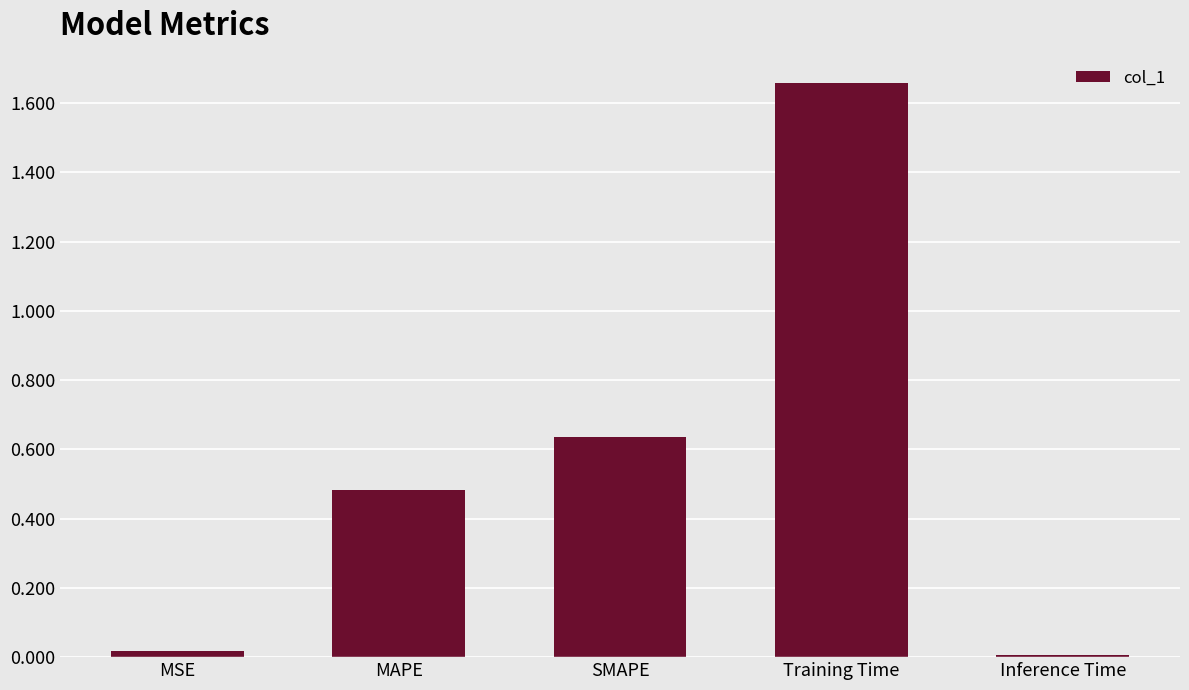

The value at SMAPE is 0.1. True or false?

False